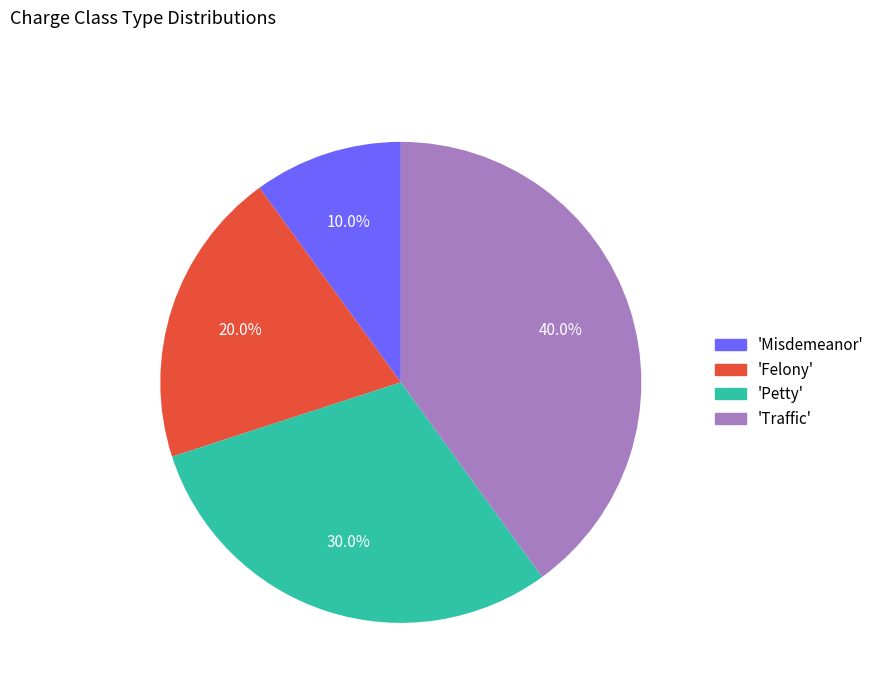

What is the total percentage of 'Felony' and 'Misdemeanor'?

30.0%